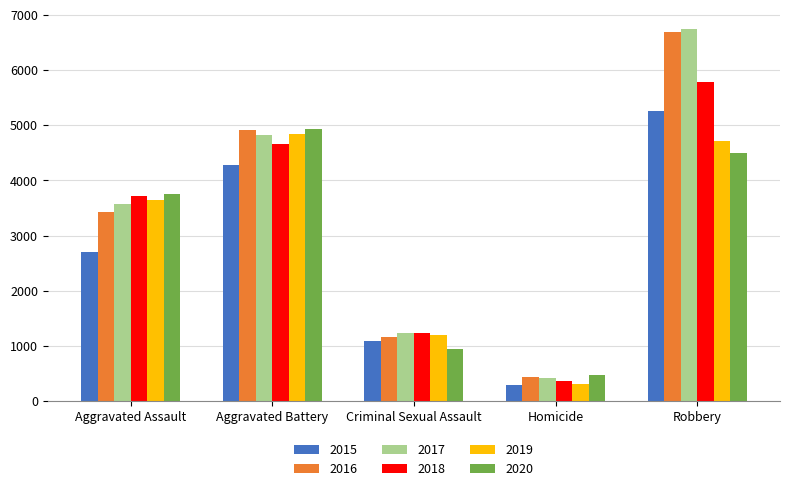

What is the difference between the maximum and minimum values in the 2017 series?

6321